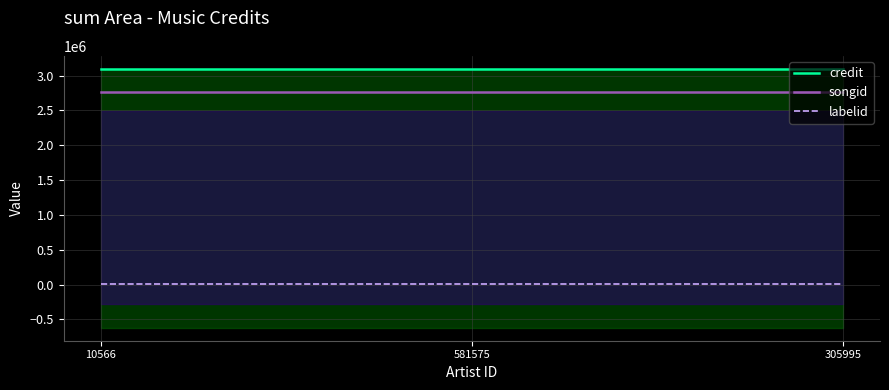

Reading right to left, transcribe all the data shown in this chart.

credit: 305995=3098413	581575=3098413	10566=3098413
songid: 305995=2768140	581575=2768140	10566=2768140
labelid: 305995=7291	581575=7291	10566=7291